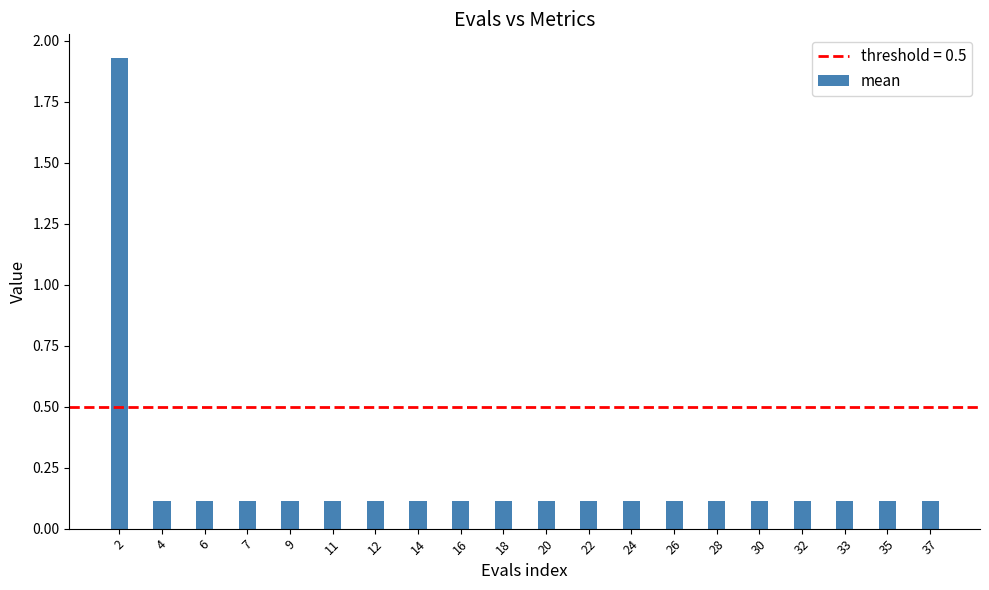

Does the chart contain any negative values?

No